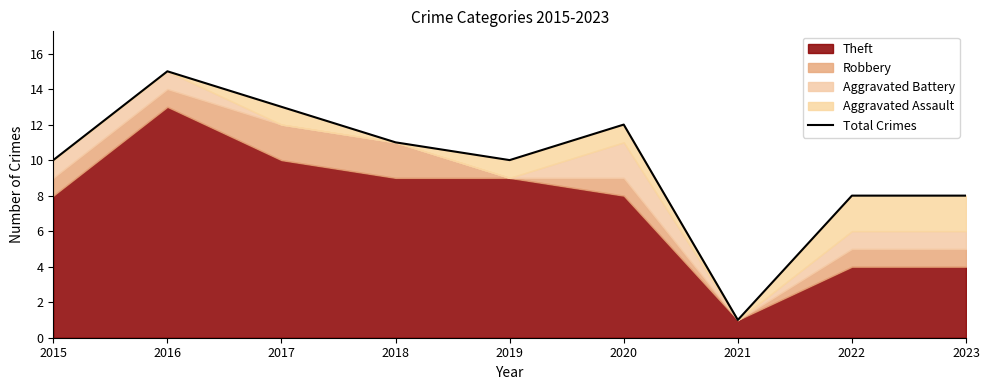

True or false: the data shows 14 at 2022.

False